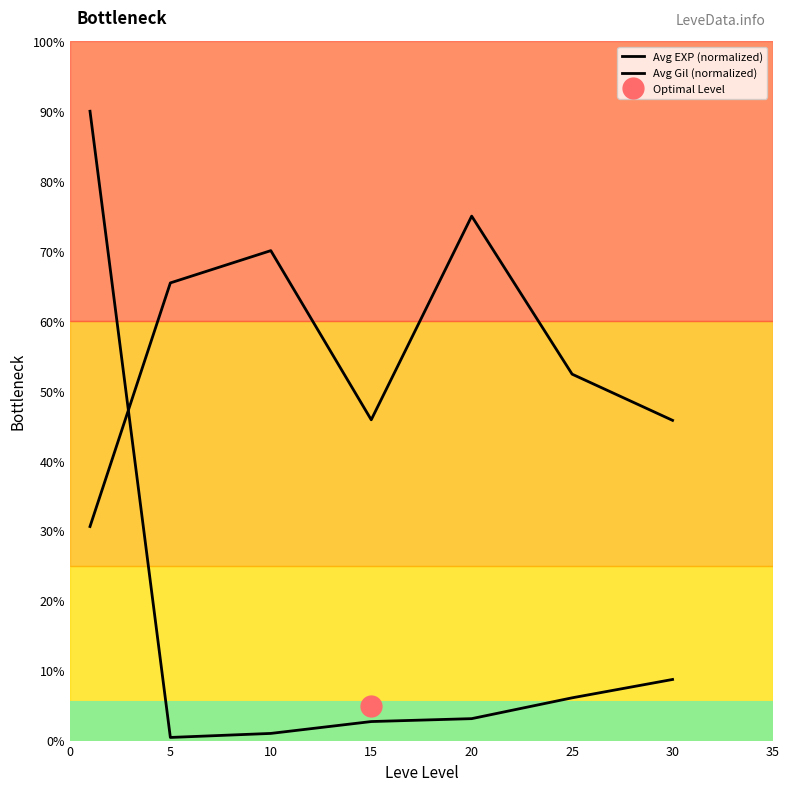

Is it true that Avg Gil (normalized) equals 39.3 at 5?

False